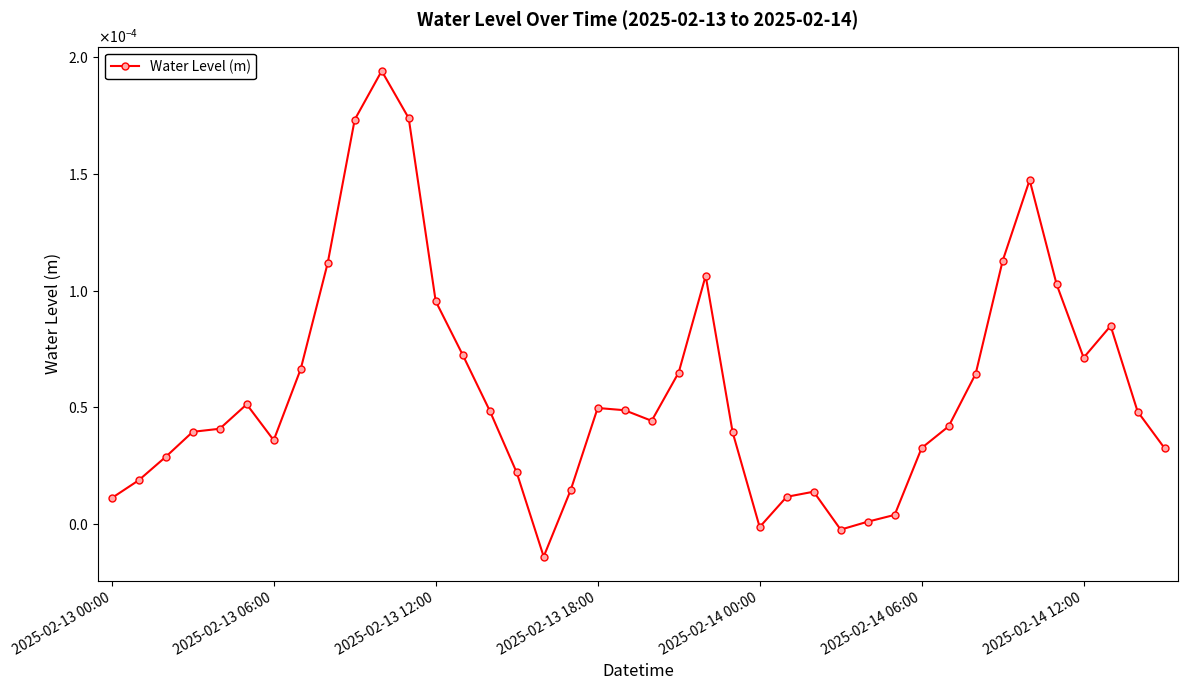

At which label is the value closest to 0?

28